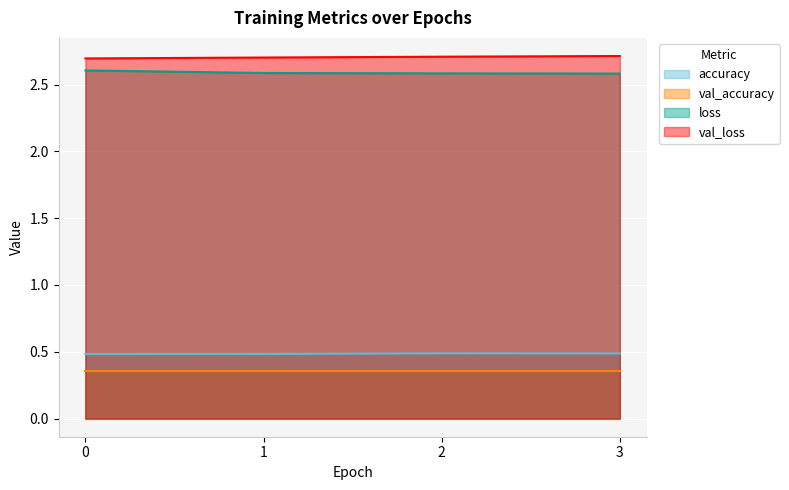

Is the value of val_loss at 1 greater than the value of accuracy at 3?

Yes